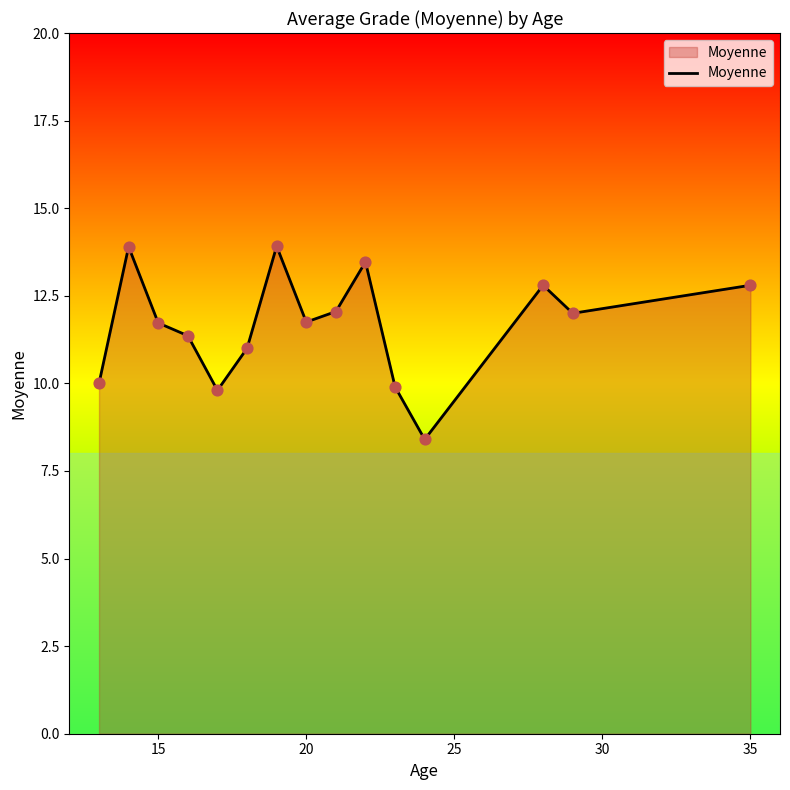

What is the difference between the maximum and minimum values?

5.5